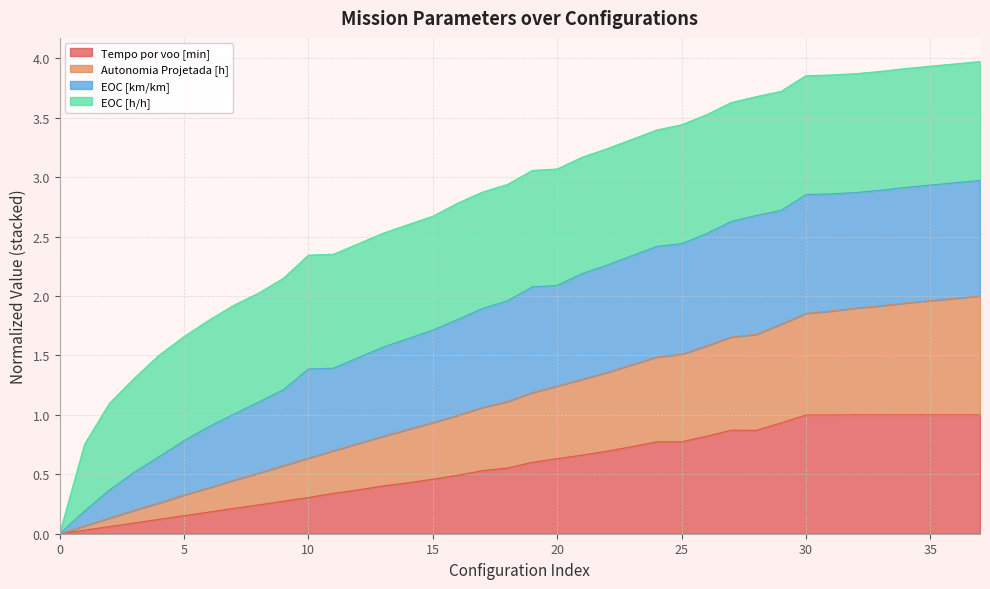

What is the highest value of the Tempo por voo [min] series?

1.0